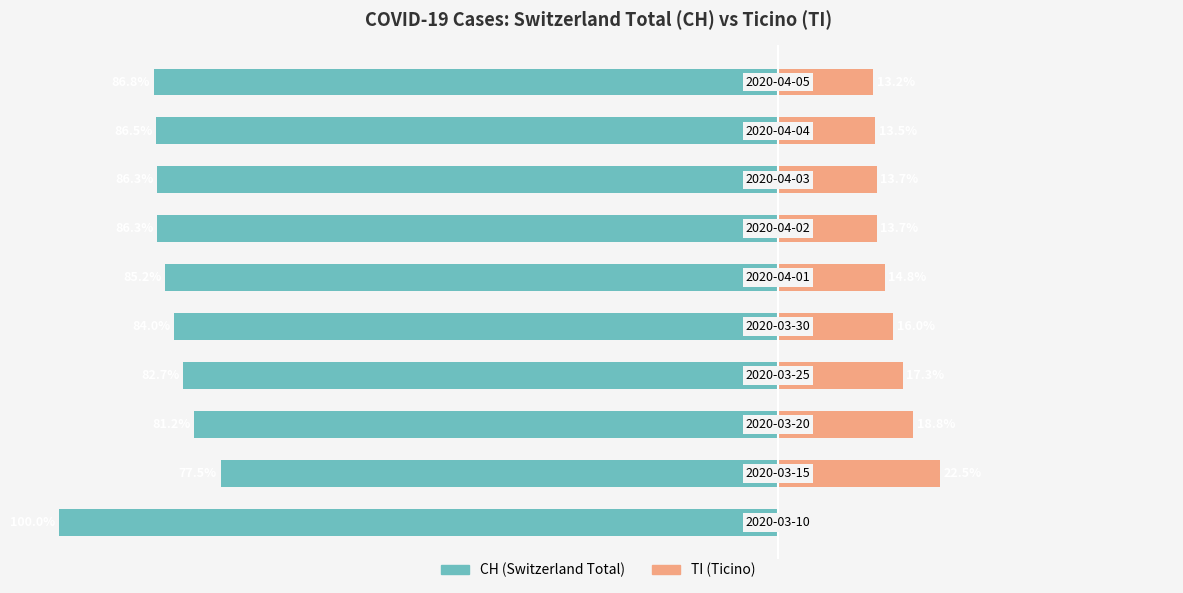

The CH (Switzerland Total) series shows -128.0 at 60. True or false?

False